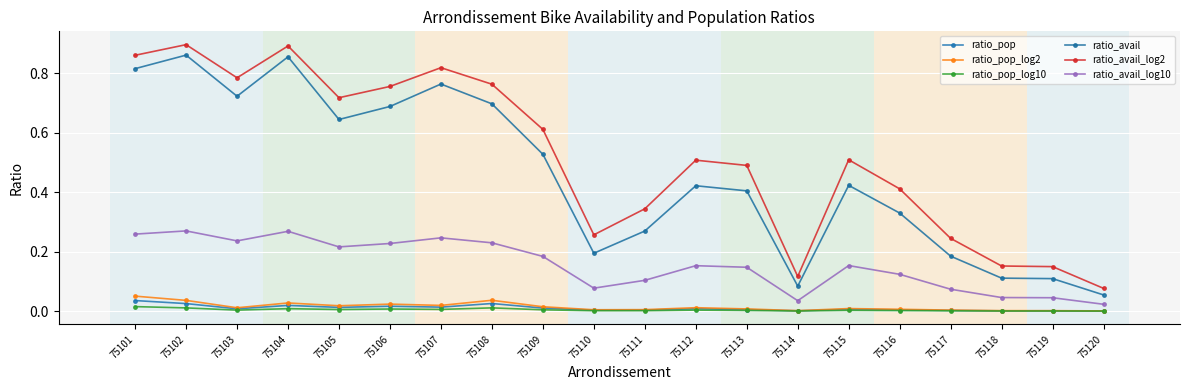

How many lines are shown in the chart?

6